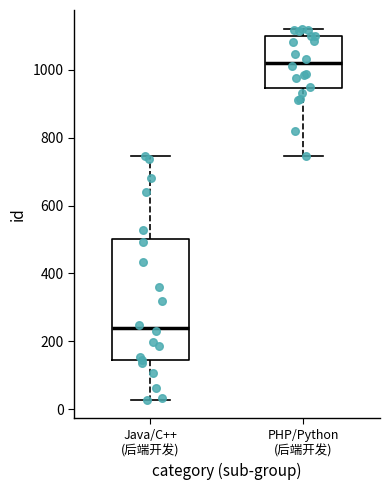

Which box has the lowest median line?

Java/C++ (后端开发)